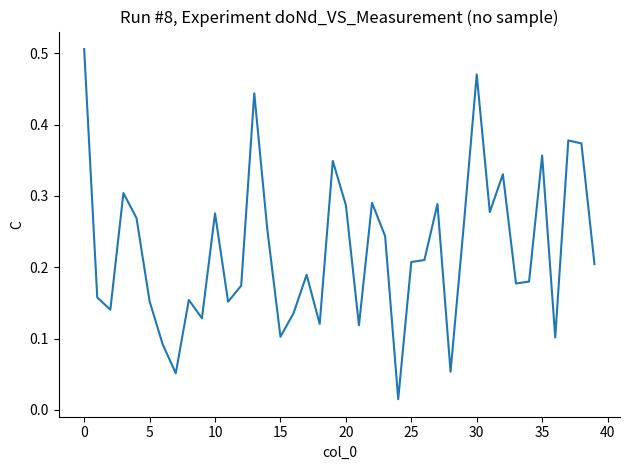

True or false: the data has more than 2 interior local peaks.

True